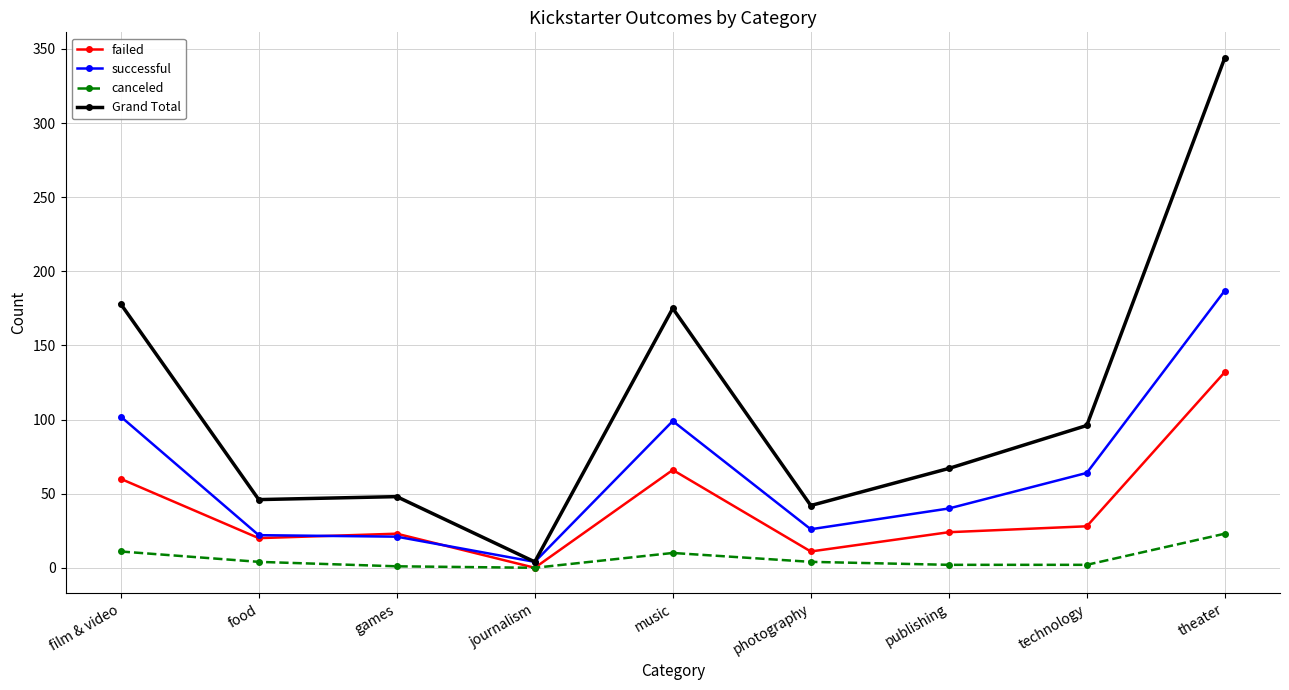

What is the difference between the failed values at film & video and theater?

72